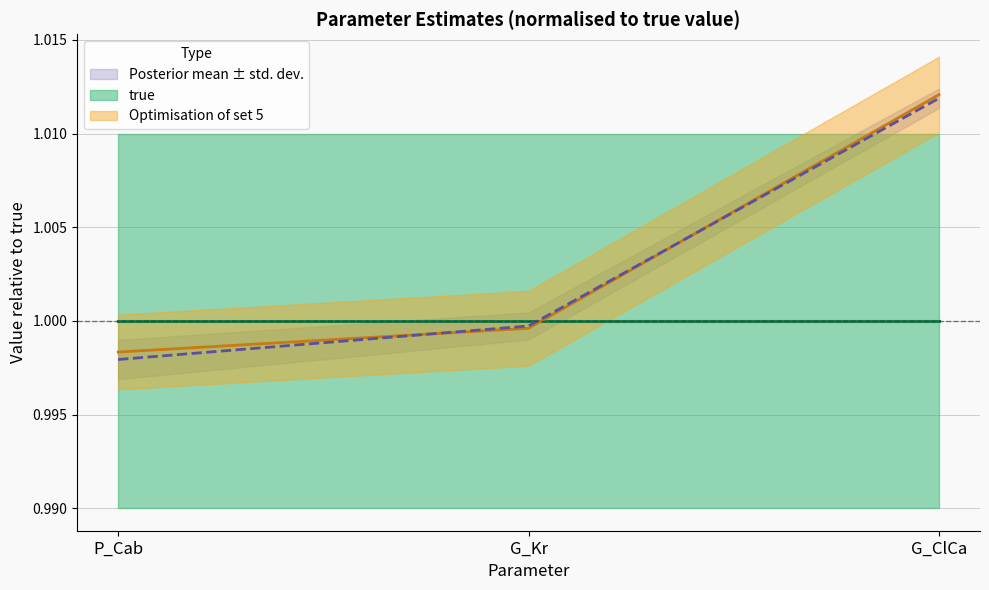

Which series has the largest total across all categories?

true